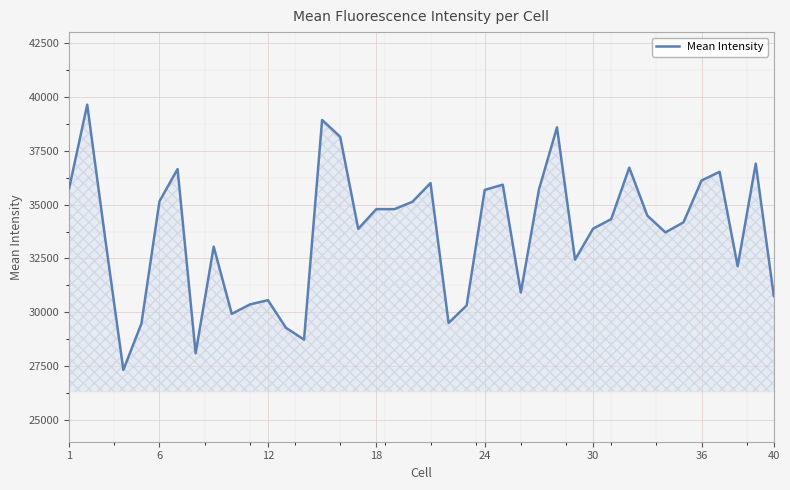

What is the greatest value displayed?

39635.6